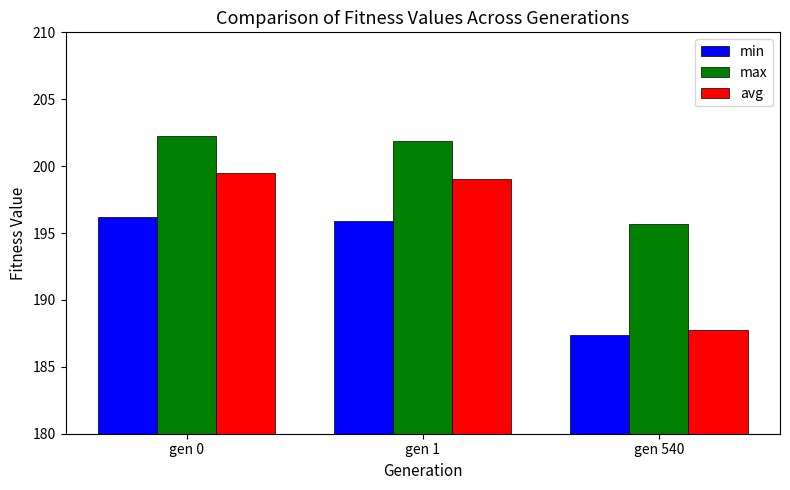

What is the sum of all max values?

599.8